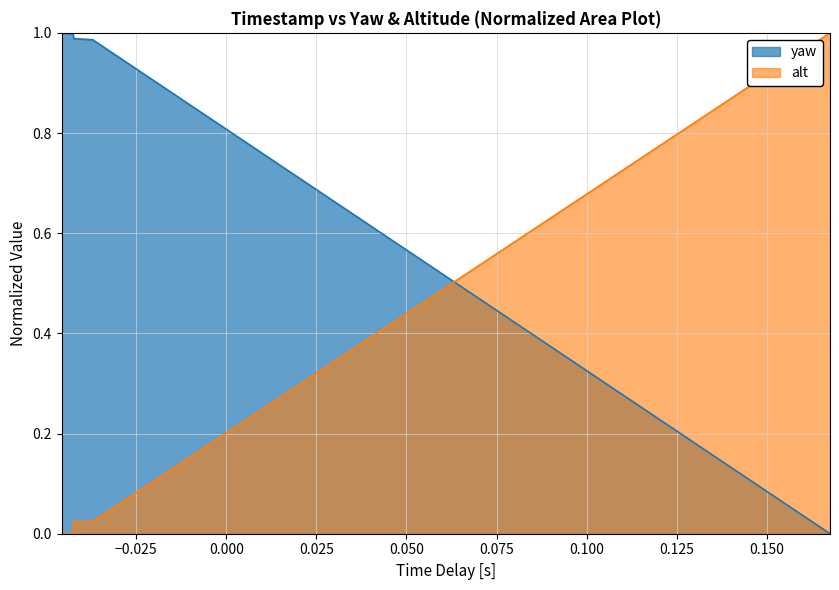

How many data points in alt are above 0?

3